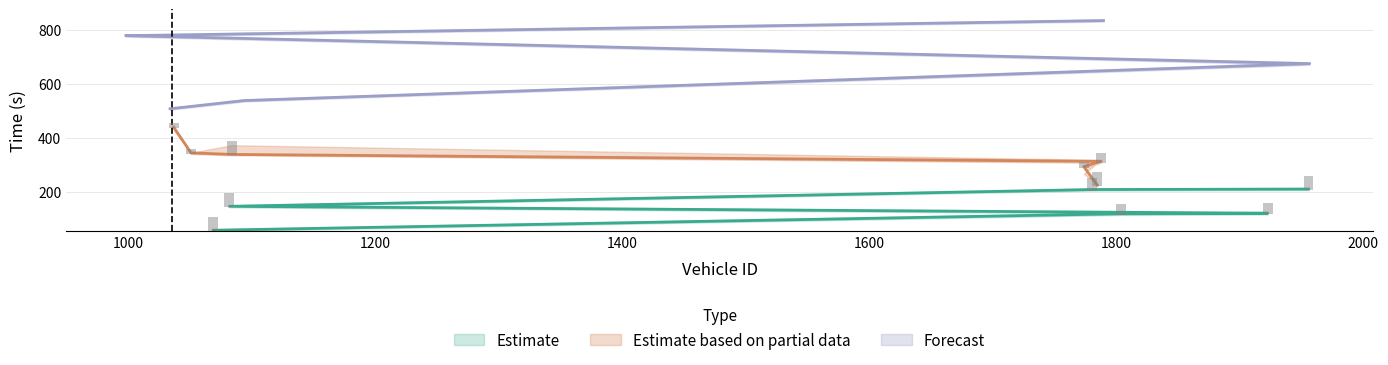

Is it true that entry equals 491.9 at 1774?

False